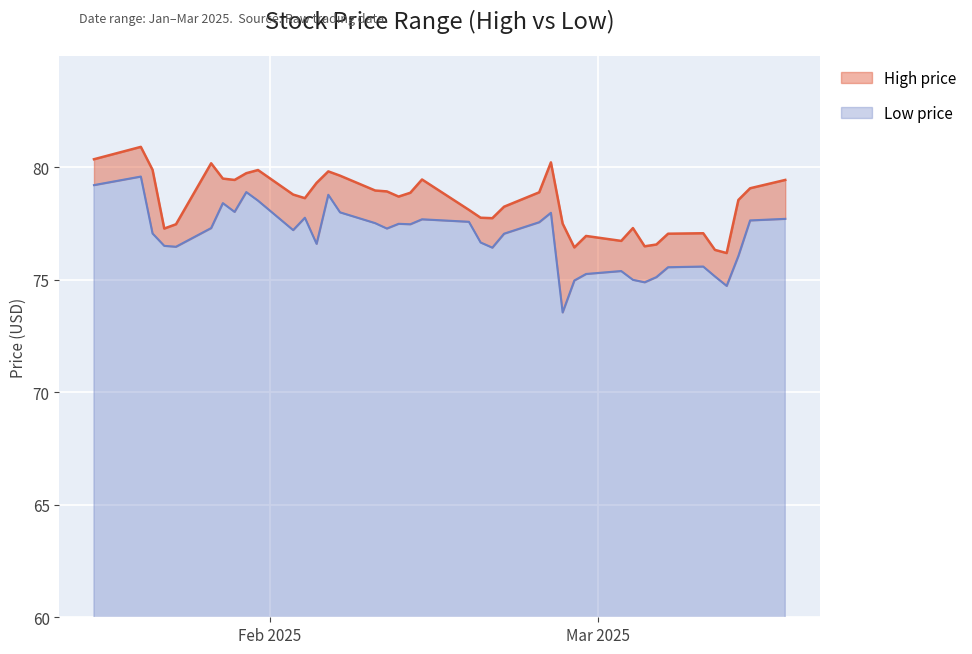

True or false: high has a value of 28.0 at 22.

False